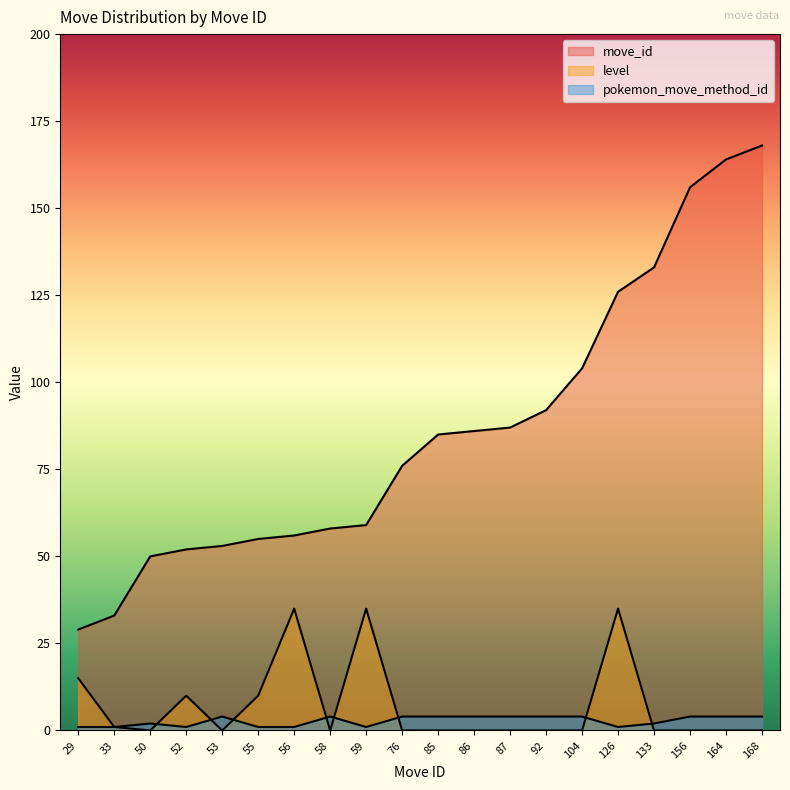

Reading left to right, transcribe all the data shown in this chart.

move_id: 29=29	33=33	50=50	52=52	53=53	55=55	56=56	58=58	59=59	76=76	85=85	86=86	87=87	92=92	104=104	126=126	133=133	156=156	164=164	168=168
level: 29=15	33=1	50=0	52=10	53=0	55=10	56=35	58=0	59=35	76=0	85=0	86=0	87=0	92=0	104=0	126=35	133=0	156=0	164=0	168=0
pokemon_move_method_id: 29=1	33=1	50=2	52=1	53=4	55=1	56=1	58=4	59=1	76=4	85=4	86=4	87=4	92=4	104=4	126=1	133=2	156=4	164=4	168=4